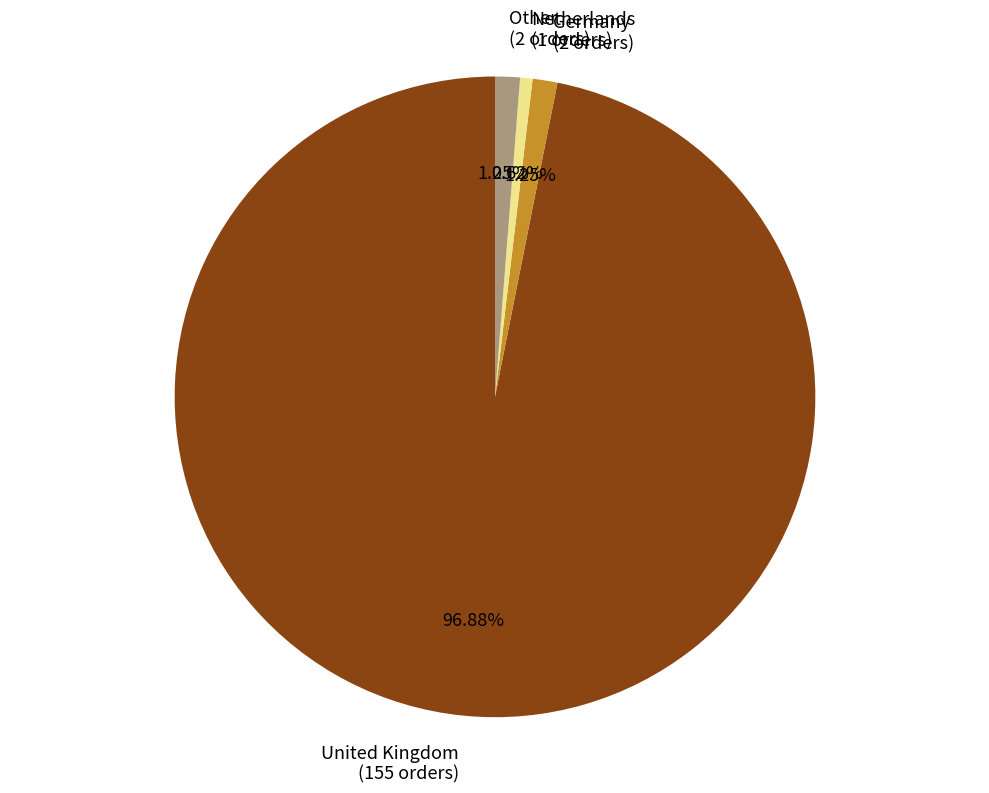

Is it true that United Kingdom is 97% of the pie?

True